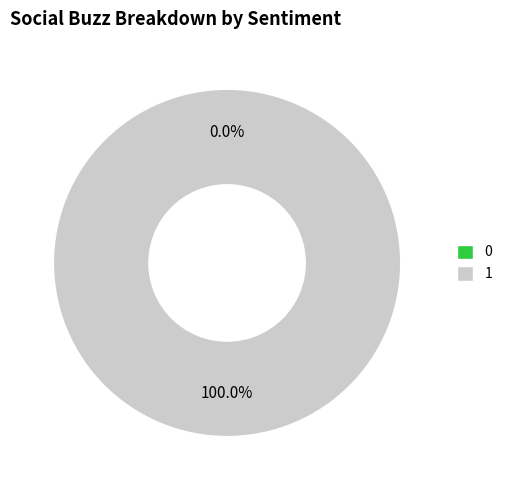

To the nearest percent, what percentage of the pie is 1?

100%